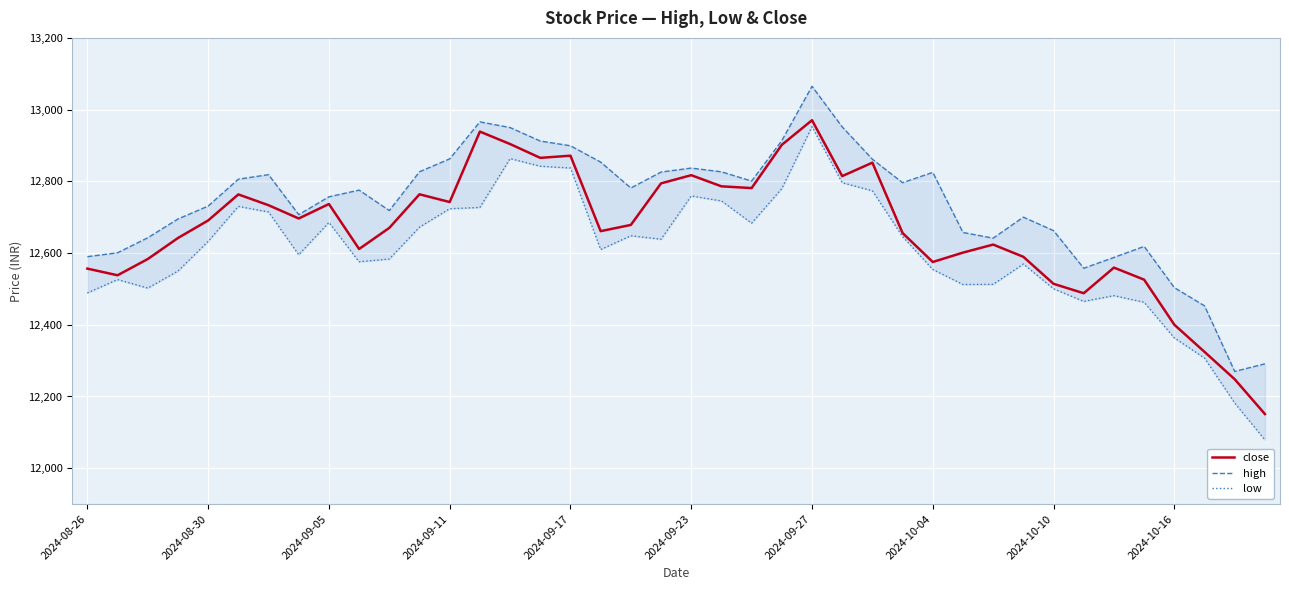

Is it true that low equals 21070.6 at 29?

False